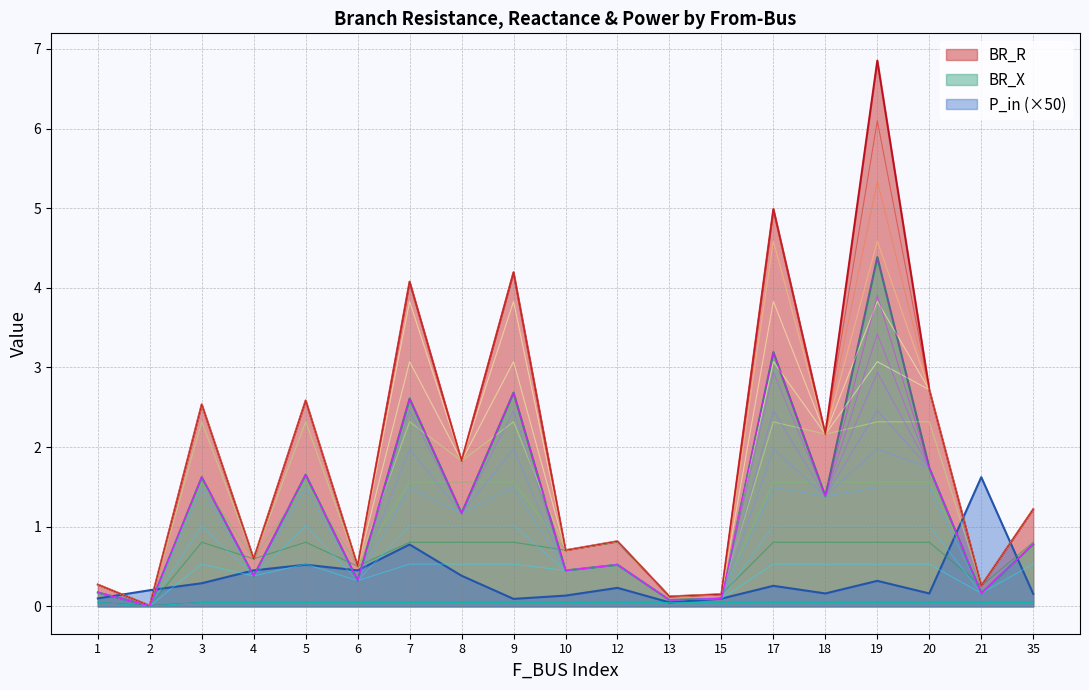

What are all the series names shown in the legend?

BR_R, BR_X, P_in